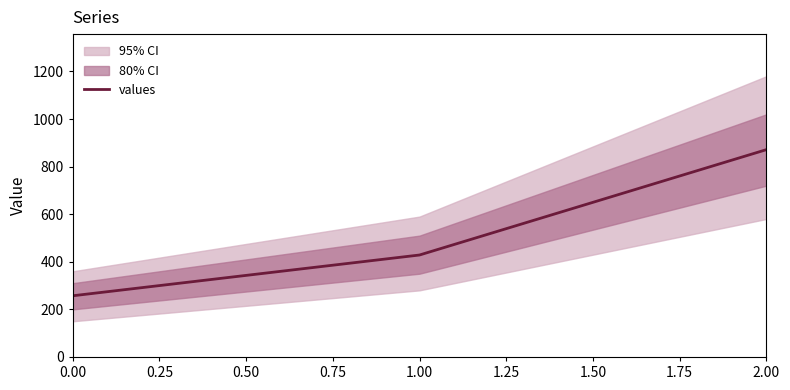

The value of values at 1.00 is 732.2. True or false?

False